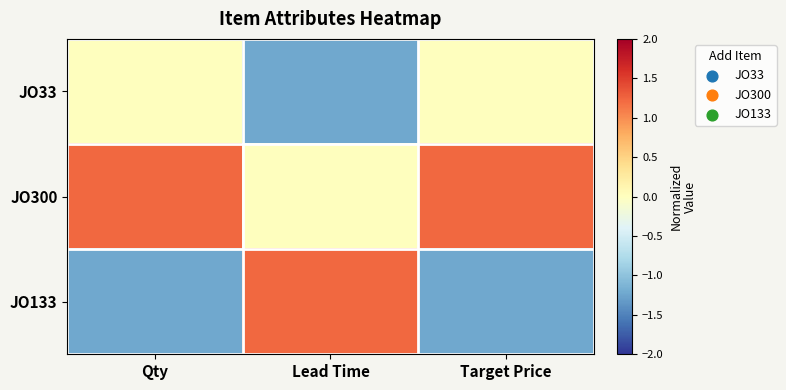

Which has a higher value, Target Price or Qty?

Target Price